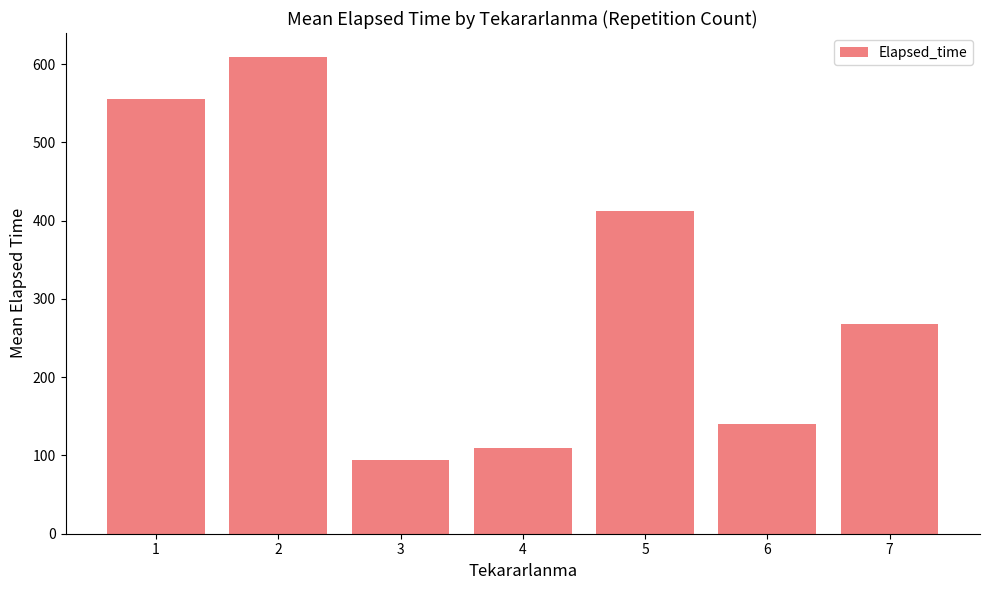

How many bars are there in total?

7